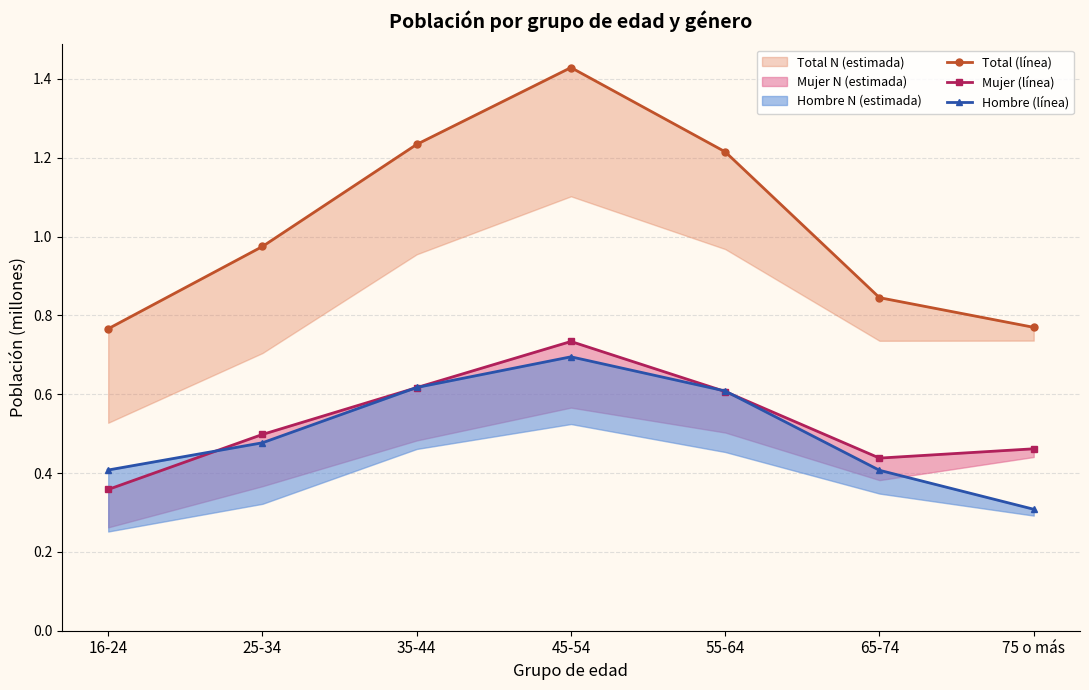

What is the minimum value for Mujer (línea)?

0.4